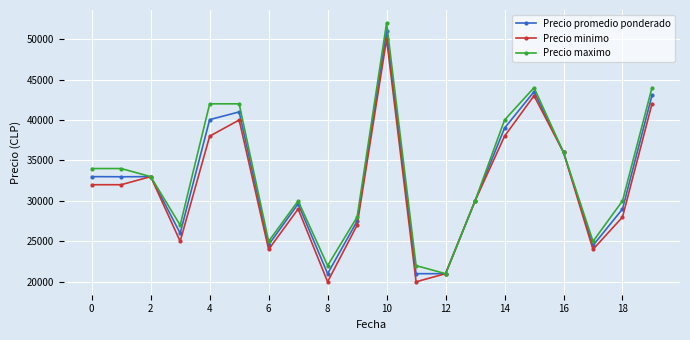

What is the greatest value displayed?

52000